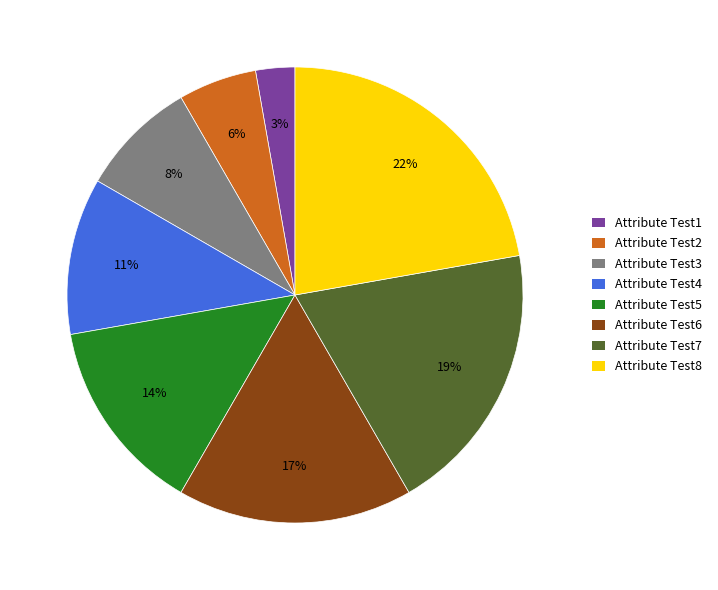

Rank the categories by value from lowest to highest.

Attribute Test1, Attribute Test2, Attribute Test3, Attribute Test4, Attribute Test5, Attribute Test6, Attribute Test7, Attribute Test8